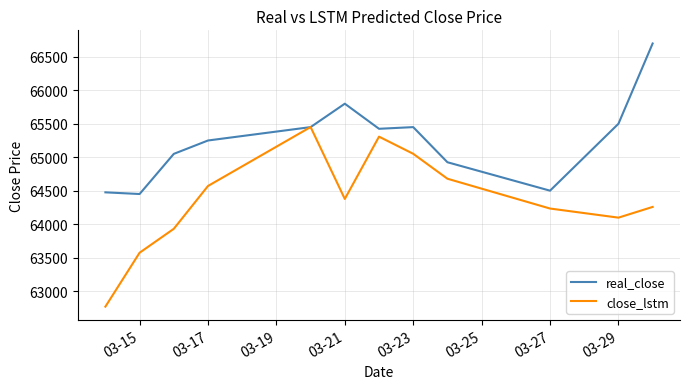

What is the maximum value shown in the chart?

66700.0